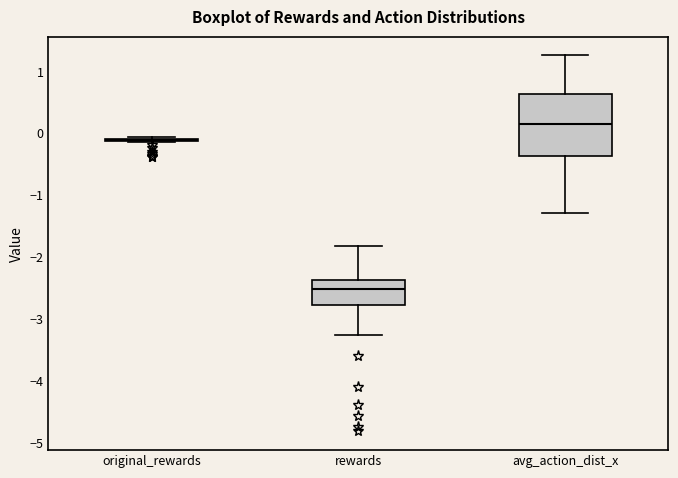

Reading left to right, read every box against the y-axis: the position of its median line, the range the box covers, and the ends of its whiskers. The values are not printed on the chart, so give them approximately, as read against the axis.

original_rewards: box collapsed to a line at -0.1, whiskers -0.1 to -0.1
rewards: median -2.5, box -2.8 to -2.4, whiskers -3.3 to -1.8
avg_action_dist_x: median 0.2, box -0.4 to 0.6, whiskers -1.3 to 1.3